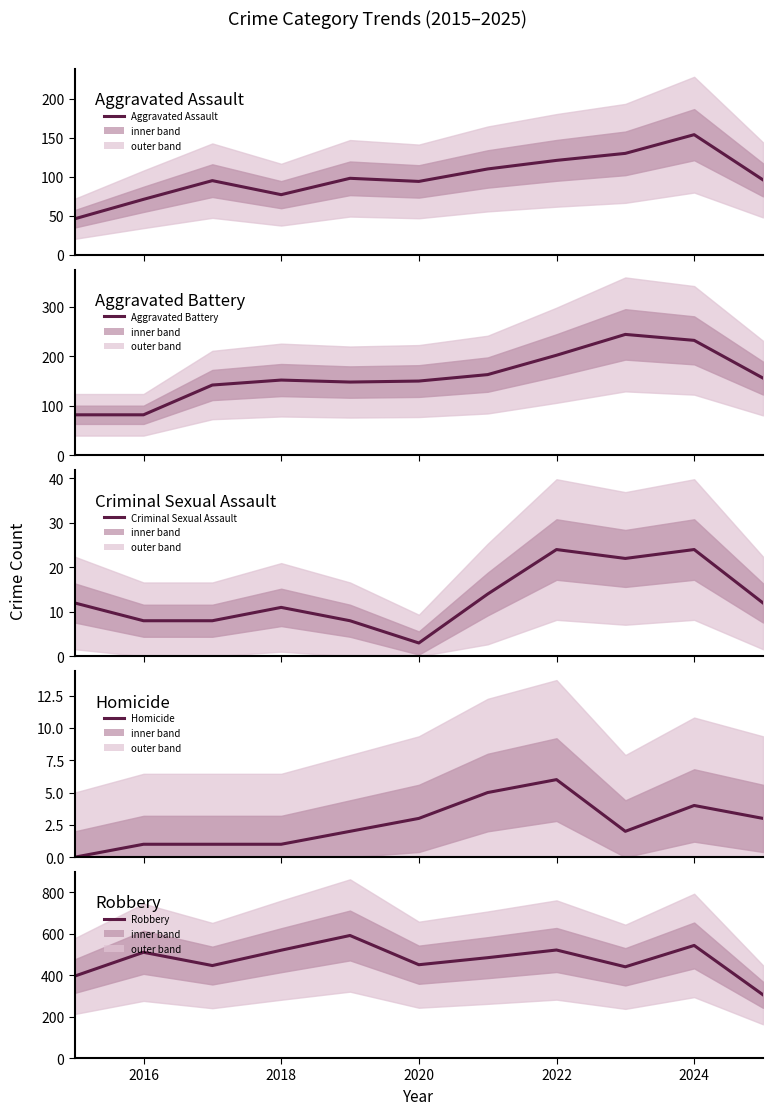

What is the total value across all series at 2022?

874